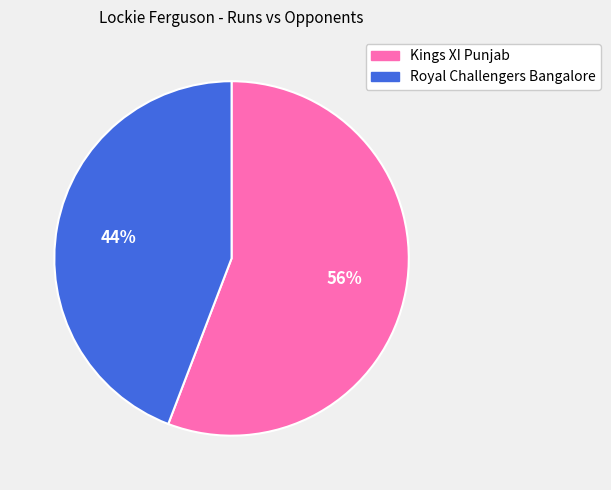

What is the majority slice?

Kings XI Punjab